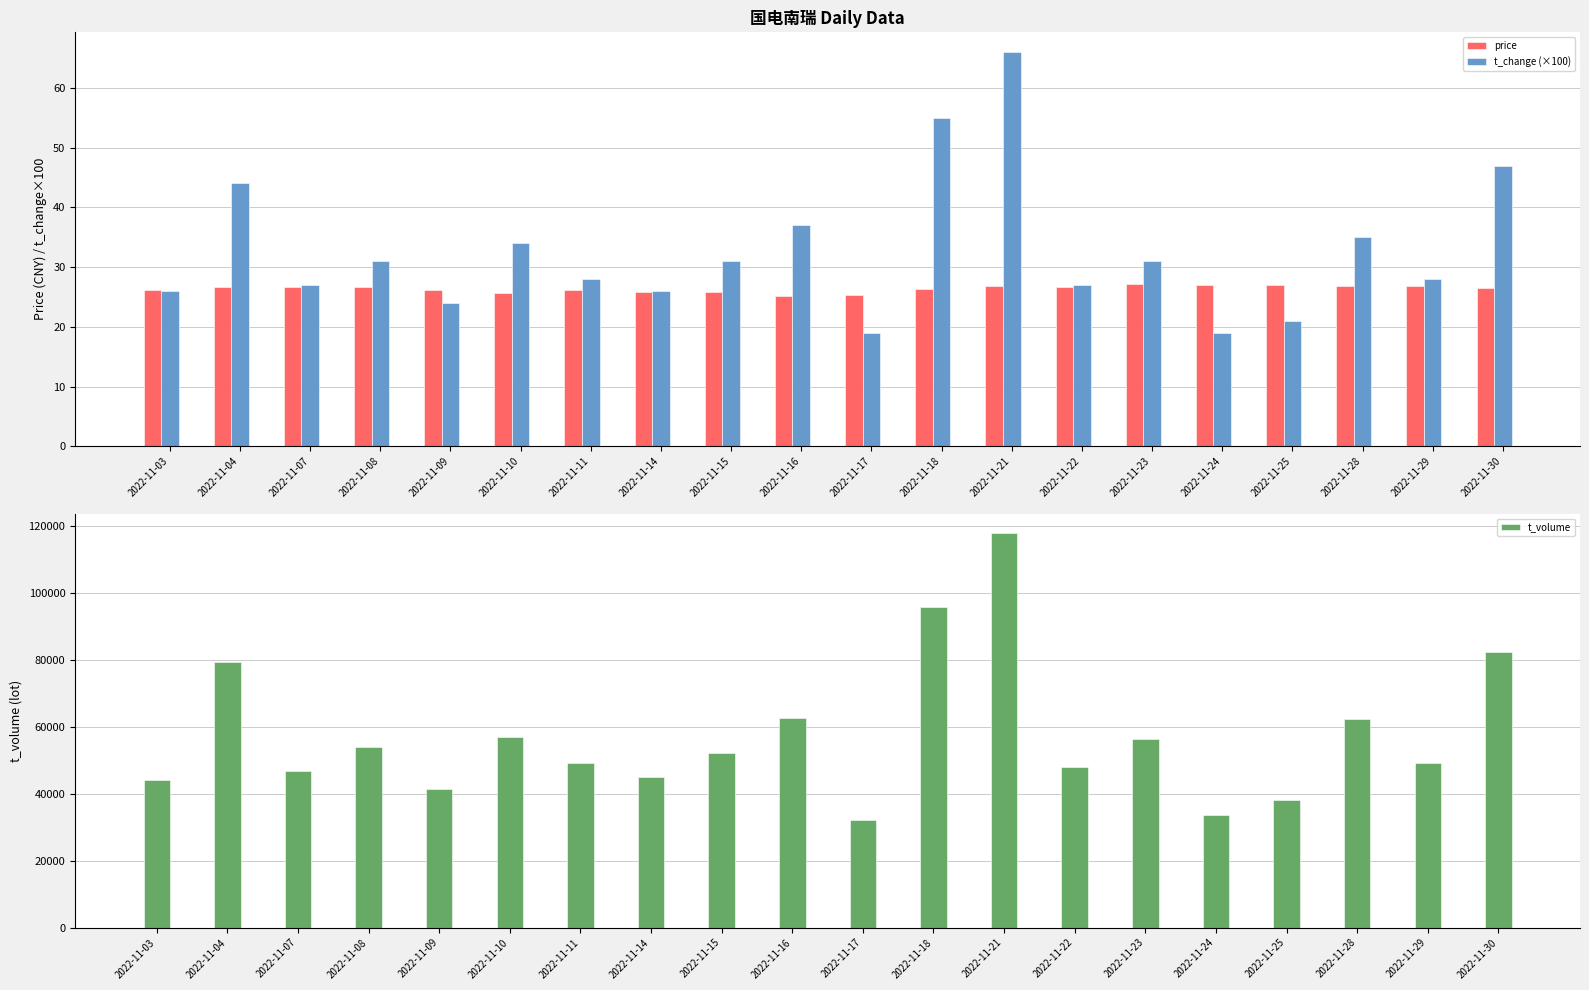

Reading right to left, transcribe all the data shown in this chart.

price: 2022-11-30=26.6	2022-11-29=26.9	2022-11-28=26.9	2022-11-25=26.9	2022-11-24=27.0	2022-11-23=27.1	2022-11-22=26.6	2022-11-21=26.8	2022-11-18=26.4	2022-11-17=25.4	2022-11-16=25.2	2022-11-15=25.8	2022-11-14=25.8	2022-11-11=26.1	2022-11-10=25.6	2022-11-09=26.2	2022-11-08=26.7	2022-11-07=26.6	2022-11-04=26.7	2022-11-03=26.2
t_change (×100): 2022-11-30=47.0	2022-11-29=28.0	2022-11-28=35.0	2022-11-25=21.0	2022-11-24=19.0	2022-11-23=31.0	2022-11-22=27.0	2022-11-21=66.0	2022-11-18=55.0	2022-11-17=19.0	2022-11-16=37.0	2022-11-15=31.0	2022-11-14=26.0	2022-11-11=28.0	2022-11-10=34.0	2022-11-09=24.0	2022-11-08=31.0	2022-11-07=27.0	2022-11-04=44.0	2022-11-03=26.0
t_volume: 2022-11-30=82356.0	2022-11-29=49132.0	2022-11-28=62351.0	2022-11-25=38242.0	2022-11-24=33778.0	2022-11-23=56395.0	2022-11-22=48007.0	2022-11-21=117808.0	2022-11-18=95955.0	2022-11-17=32120.0	2022-11-16=62684.0	2022-11-15=52156.0	2022-11-14=45114.0	2022-11-11=49155.0	2022-11-10=57103.0	2022-11-09=41370.0	2022-11-08=54058.0	2022-11-07=46912.0	2022-11-04=79229.0	2022-11-03=44237.0